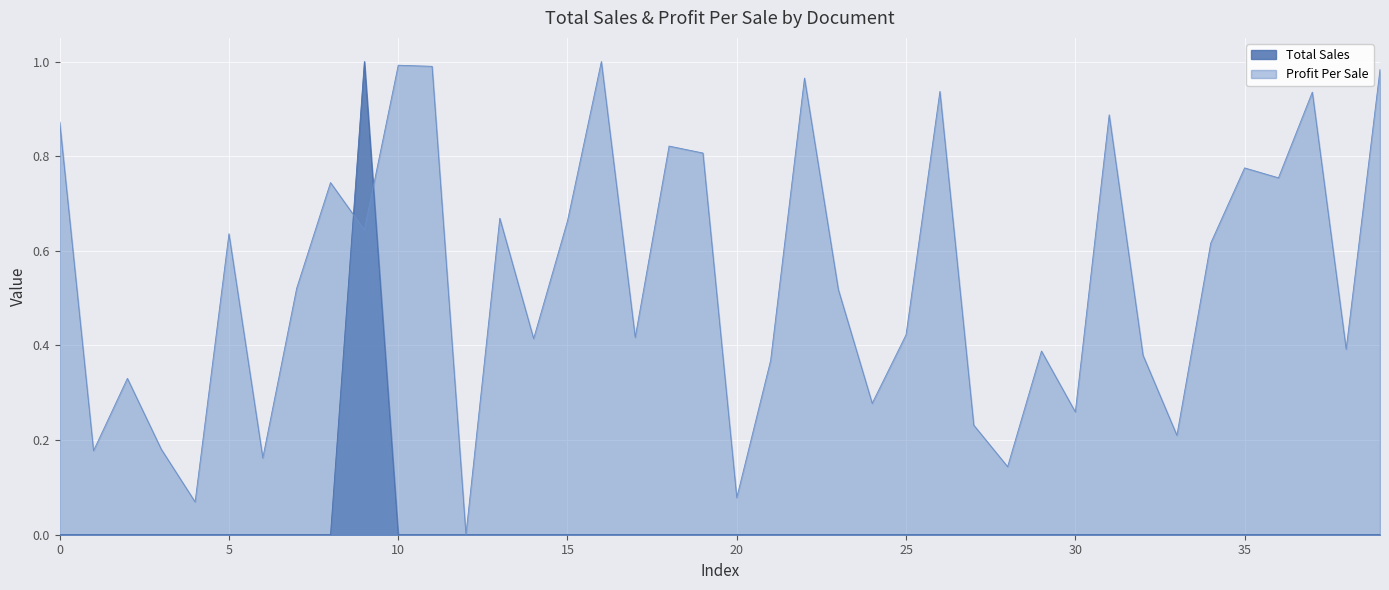

How many values in Profit Per Sale are above zero?

39